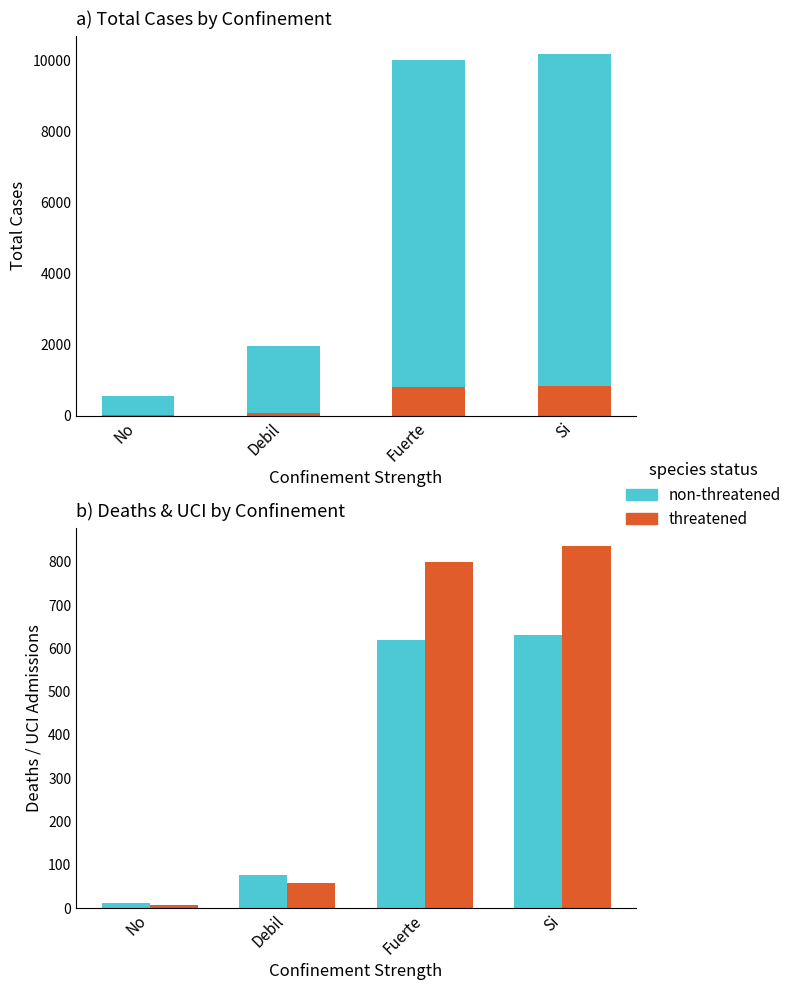

Which series has the largest total across all categories?

threatened